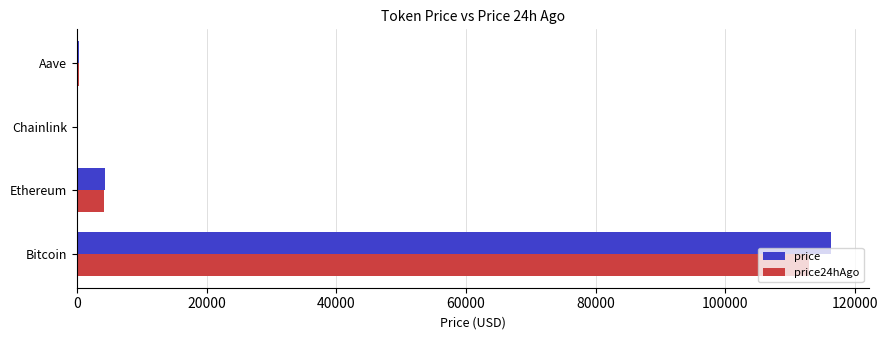

Is the value of price at Chainlink greater than the value of price24hAgo at Ethereum?

No